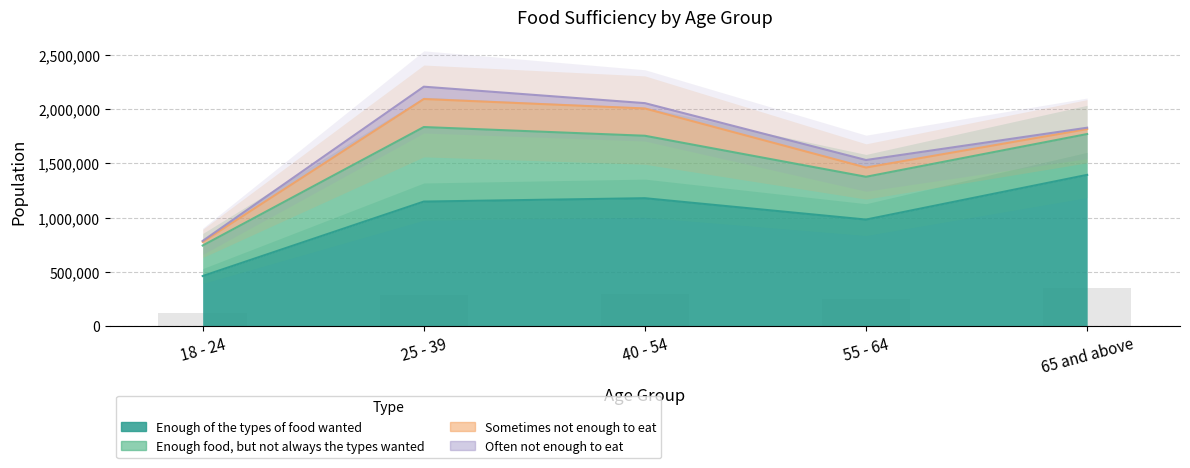

Is it true that Often not enough to eat equals 49309 at 40 - 54?

True